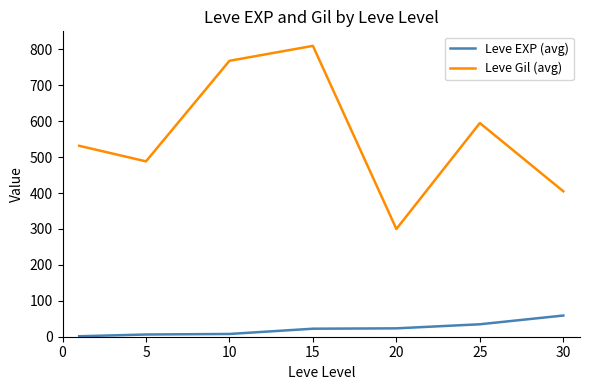

Which series has the largest total across all categories?

Leve Gil (avg)